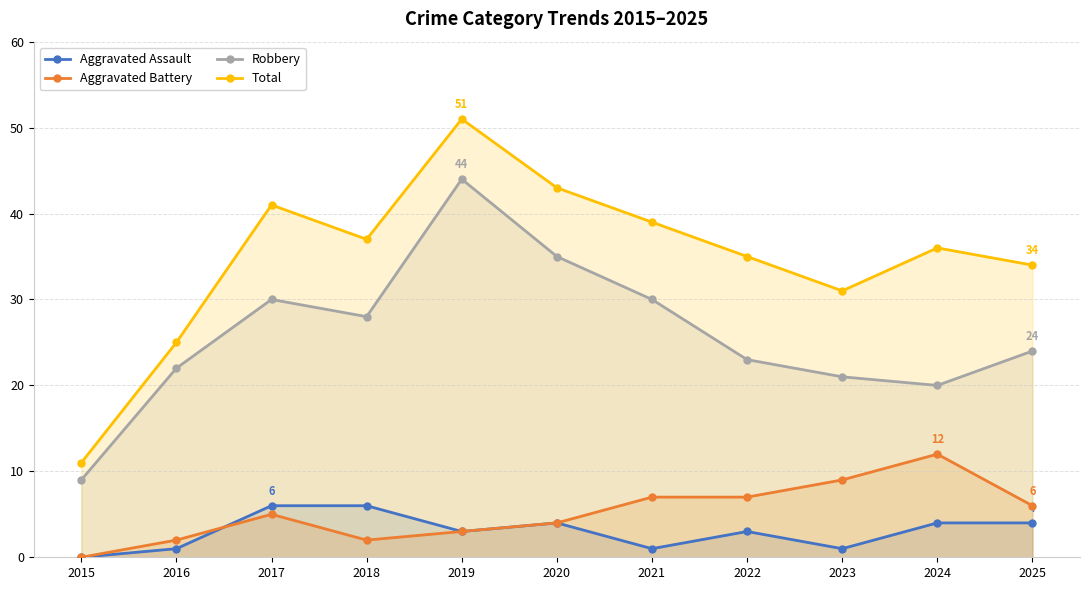

What is the difference between the maximum and minimum values in the Aggravated Assault series?

6